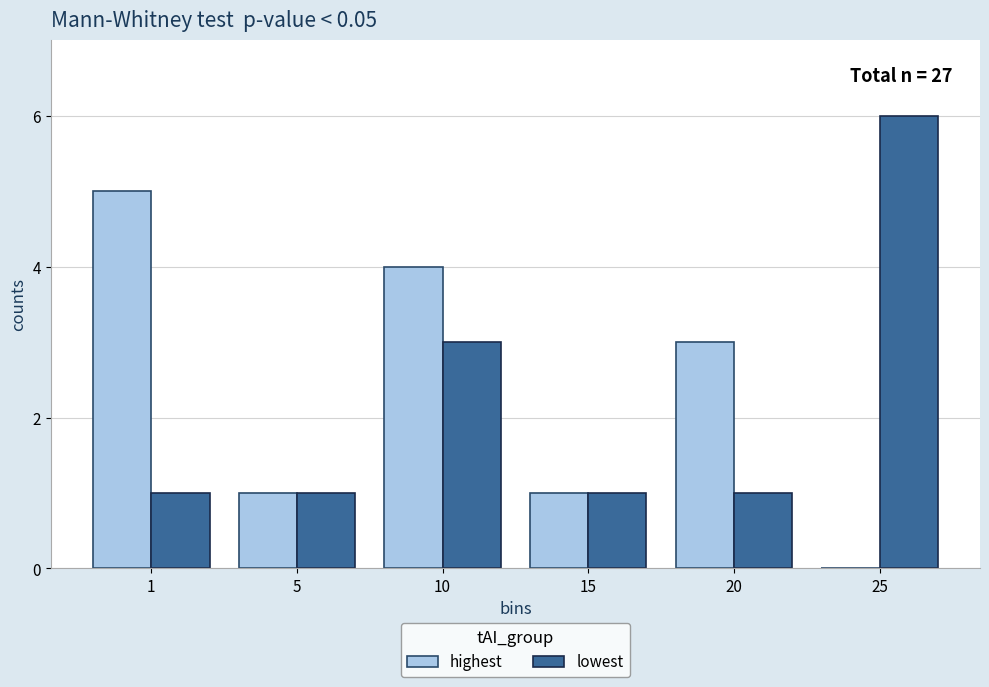

What value does the highest series have at 20?

3